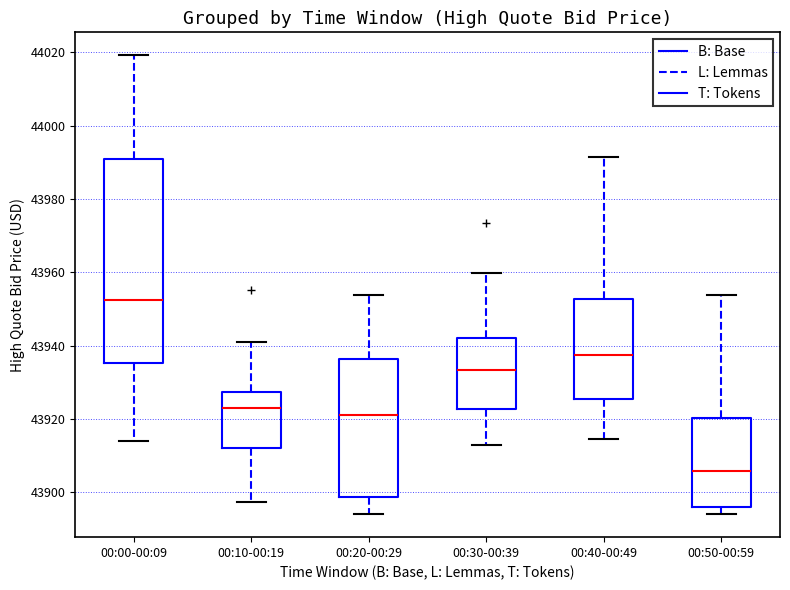

Reading left to right, transcribe this box plot: for each box, give where its median line is, the range the box spans, and where its two whiskers end, as read against the y-axis. The values are not printed on the chart, so give them approximately, as read against the axis.

00:00-00:09: median 43952, box 43936 to 43990, whiskers 43914 to 44020
00:10-00:19: median 43922, box 43912 to 43928, whiskers 43898 to 43940
00:20-00:29: median 43922, box 43898 to 43936, whiskers 43894 to 43954
00:30-00:39: median 43934, box 43922 to 43942, whiskers 43914 to 43960
00:40-00:49: median 43938, box 43926 to 43952, whiskers 43914 to 43992
00:50-00:59: median 43906, box 43896 to 43920, whiskers 43894 to 43954